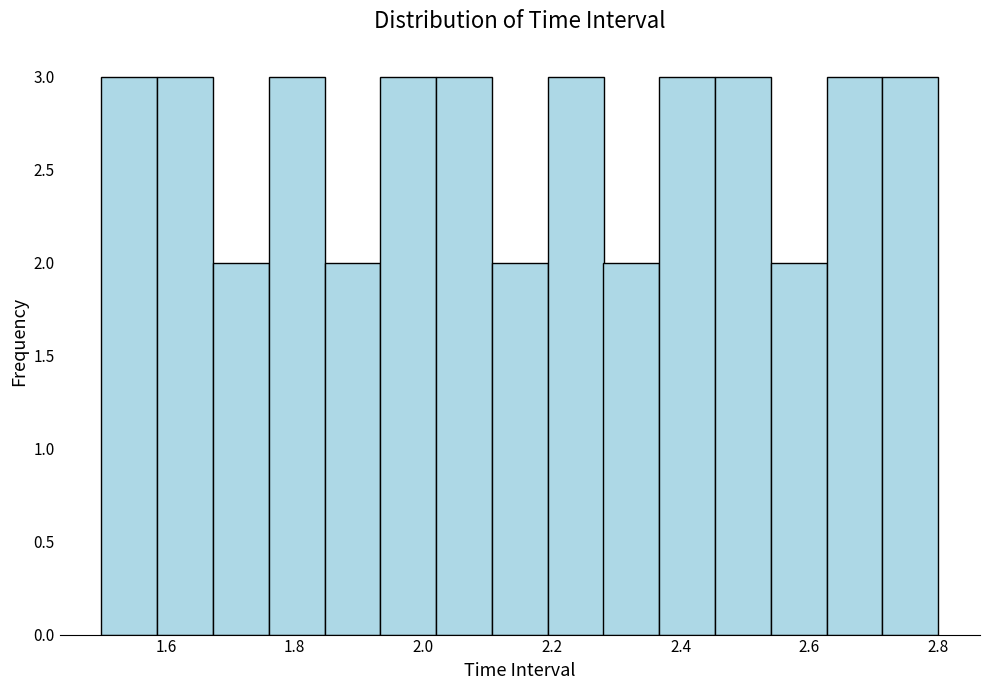

How tall is the bar that spans 1.58 to 1.68 on the x-axis? Neither the bar edges nor the heights are printed on the chart, so give them approximately, as read against the axes.

3